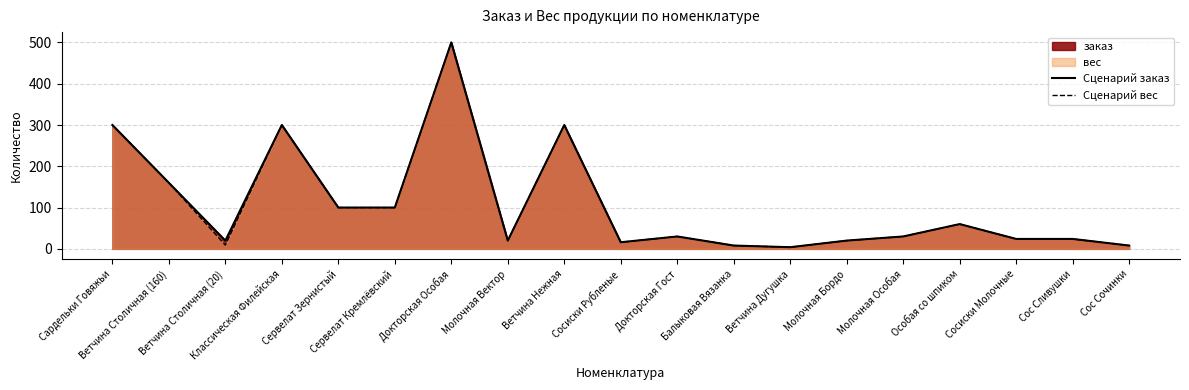

At which category is the sum across all series the highest?

Докторская Особая